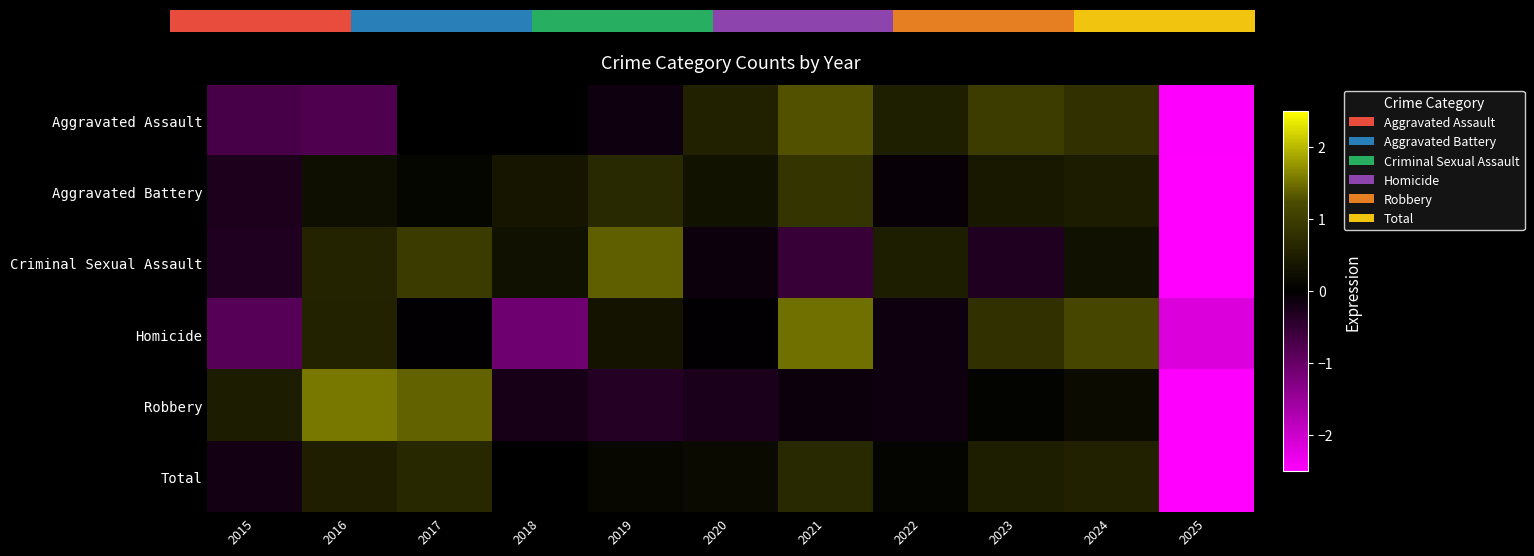

Is it true that Criminal Sexual Assault equals 1.3 at 2017?

False